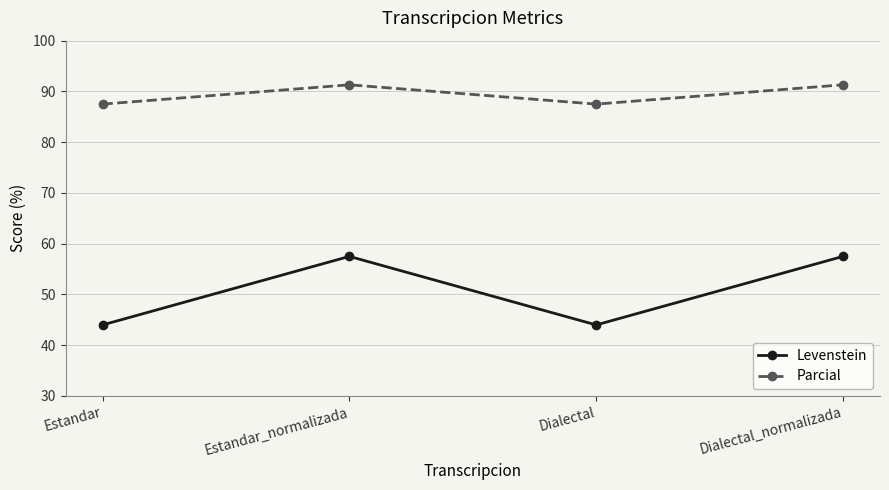

How many lines are shown in the chart?

2